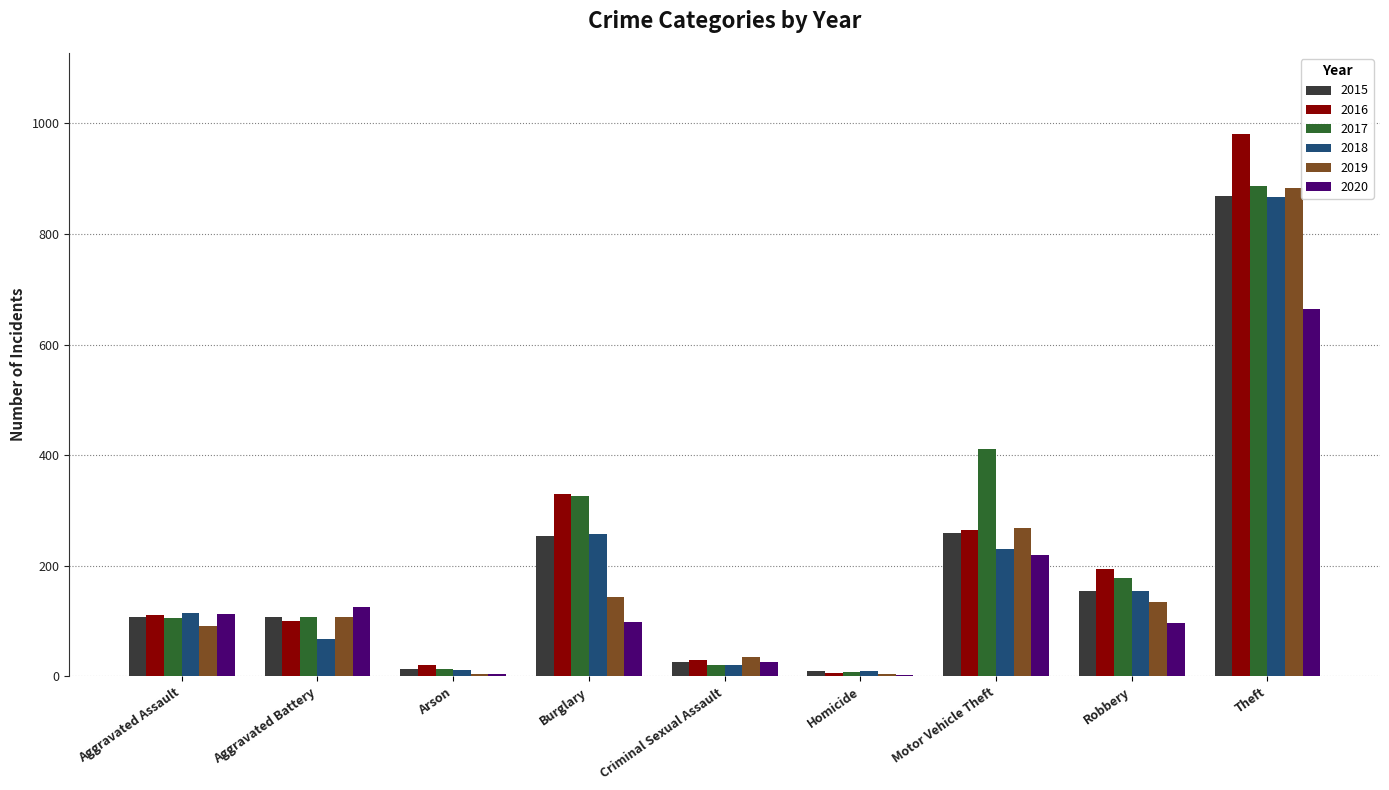

The value of 2016 at Aggravated Battery is 101. True or false?

True